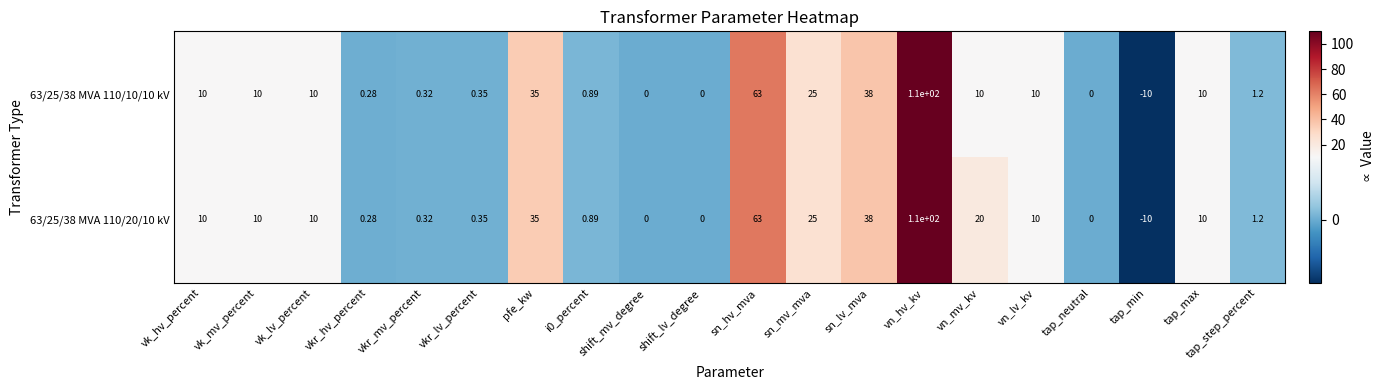

Which label corresponds to the largest value in the chart?

vn_hv_kv